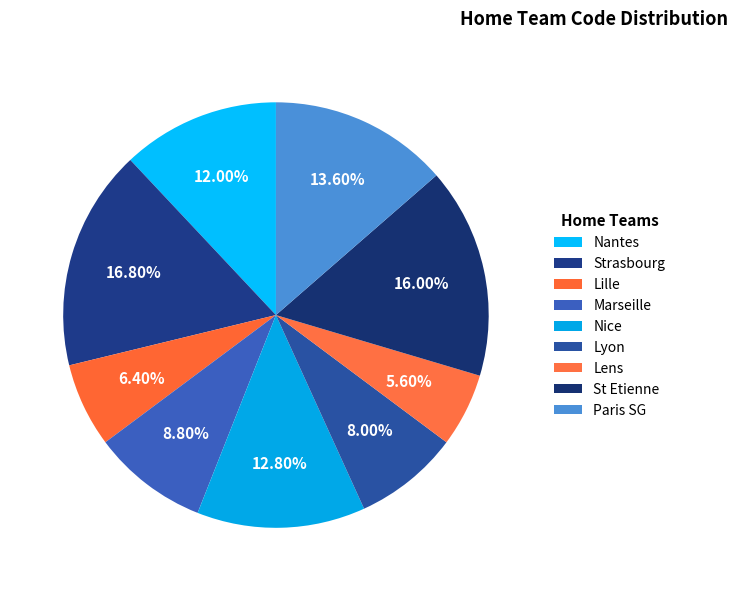

To the nearest percent, what is the difference between the Paris SG and Lyon slice percentages?

6%